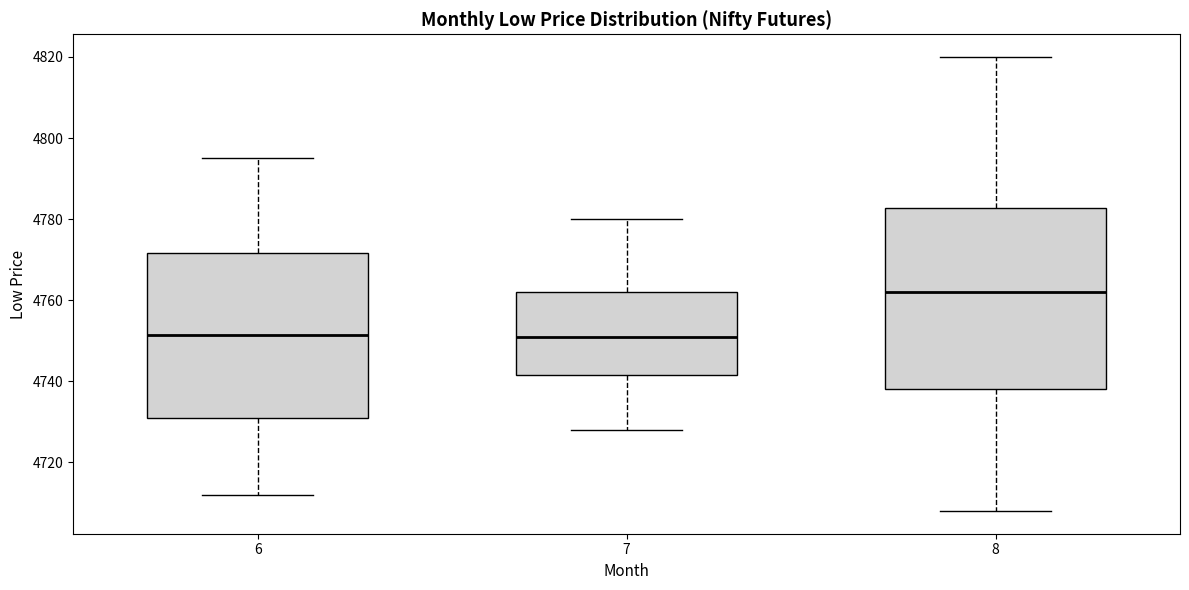

Reading left to right, transcribe this box plot: for each box, give where its median line is, the range the box spans, and where its two whiskers end, as read against the y-axis. The values are not printed on the chart, so give them approximately, as read against the axis.

6: median 4752, box 4730 to 4772, whiskers 4712 to 4796
7: median 4752, box 4742 to 4762, whiskers 4728 to 4780
8: median 4762, box 4738 to 4782, whiskers 4708 to 4820